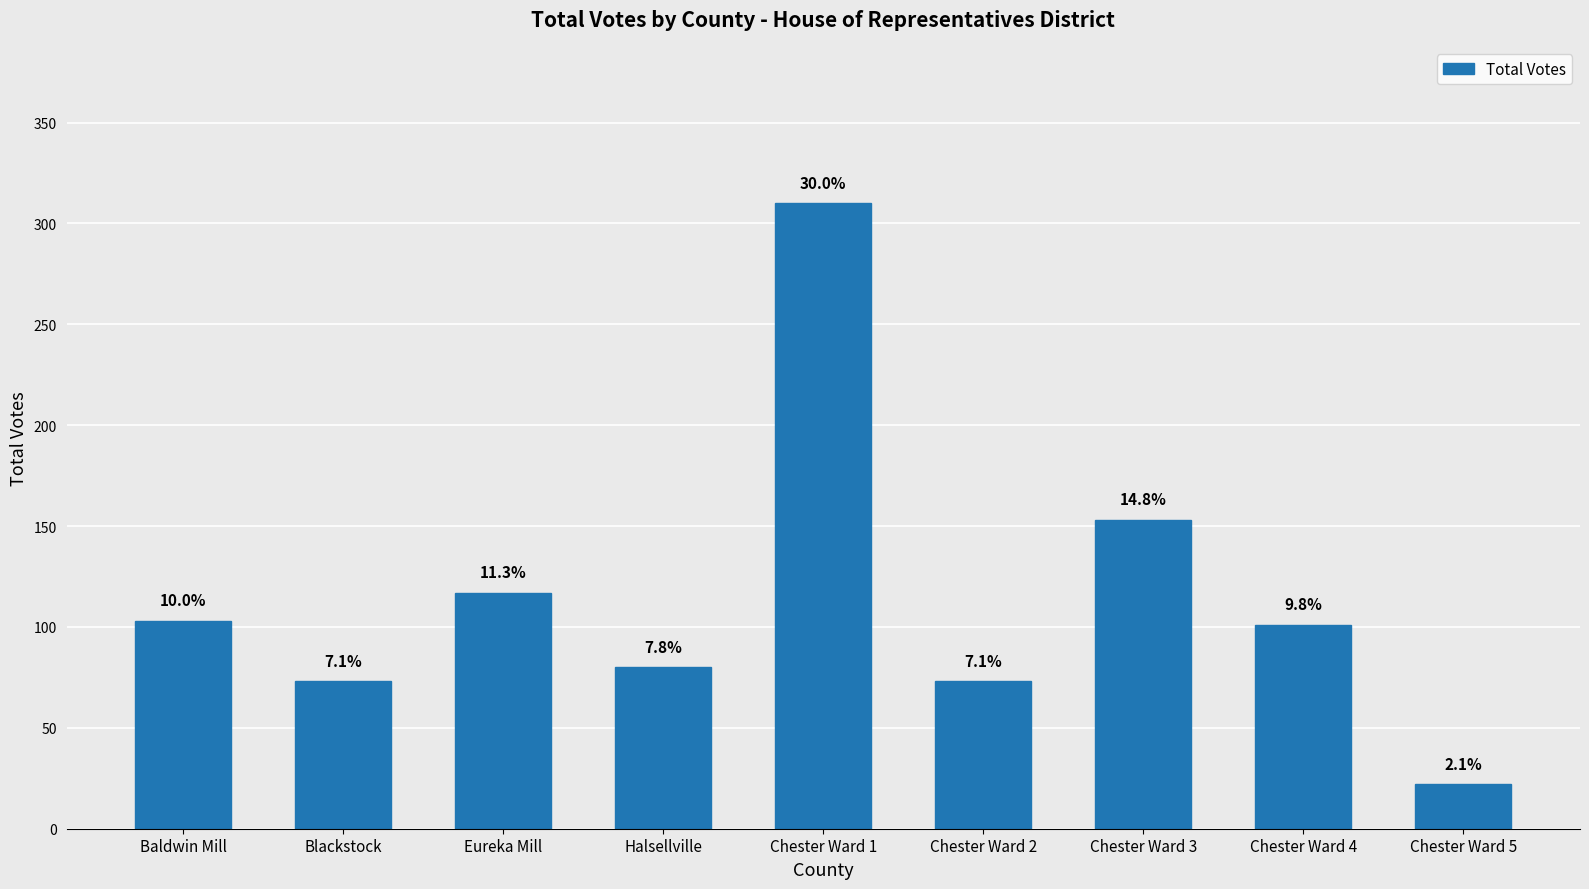

The chart shows a value of 169 at Baldwin Mill. True or false?

False